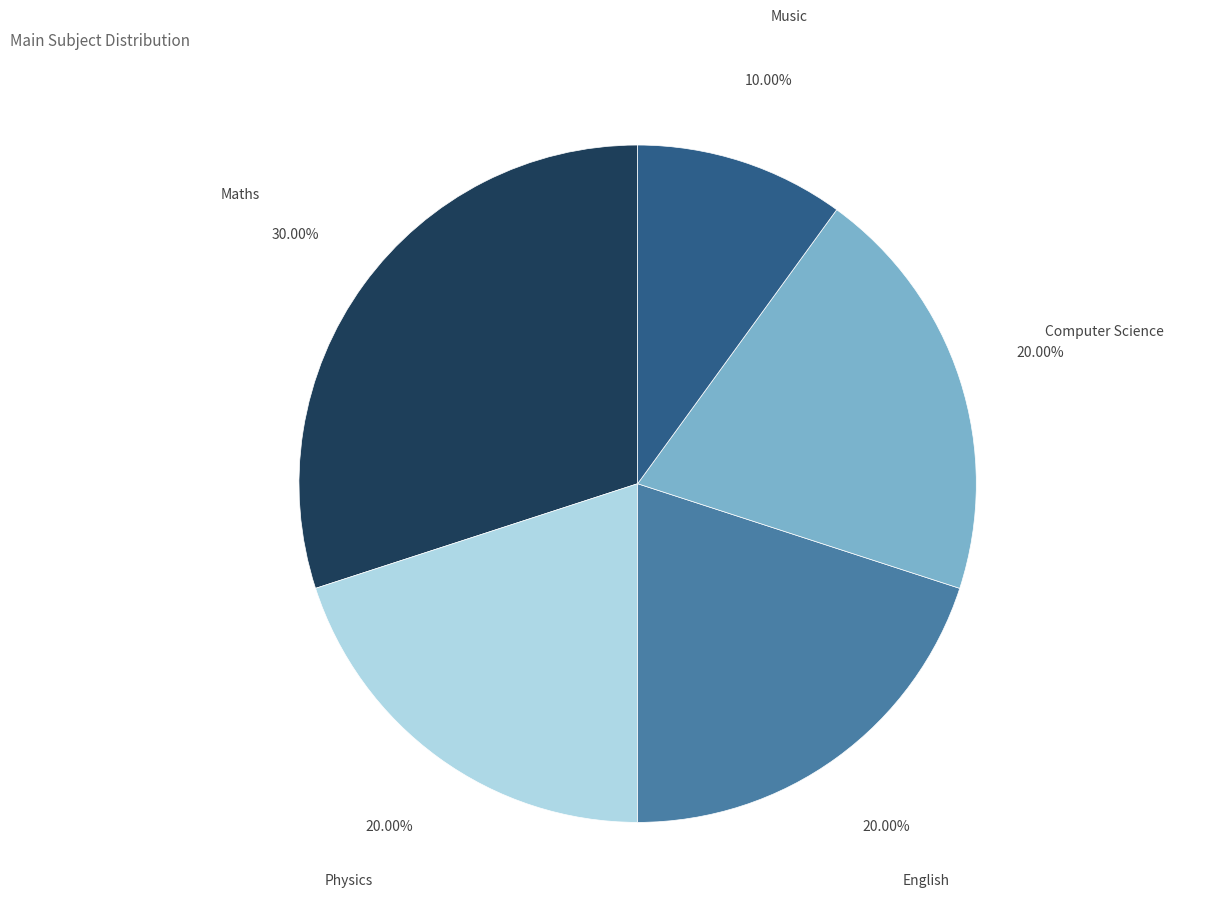

Is there a majority slice in this chart?

No